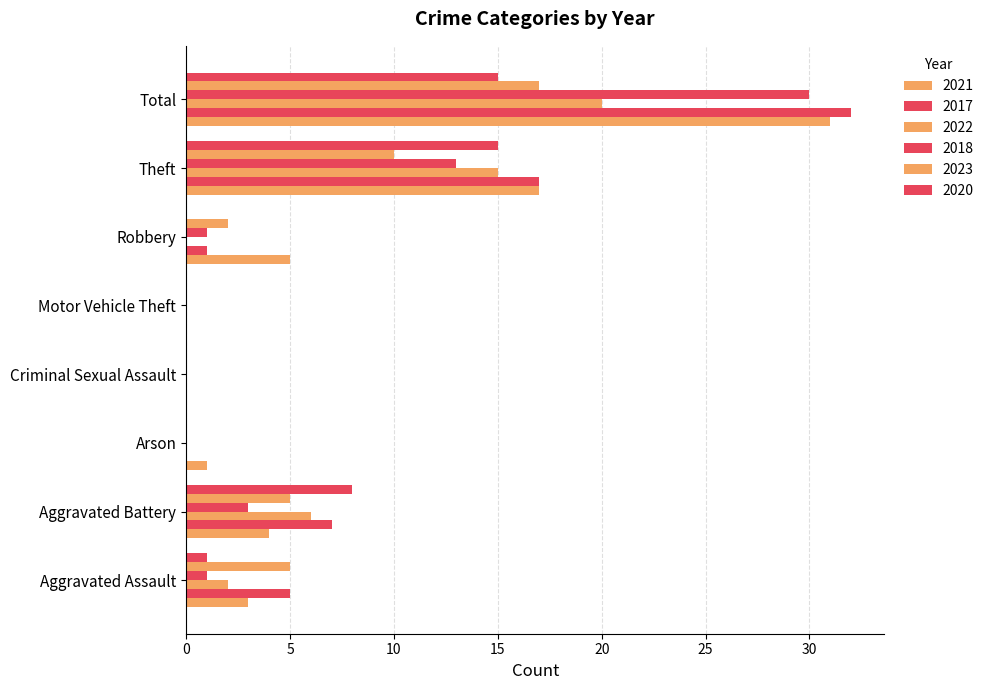

How many data points does each series have?

8